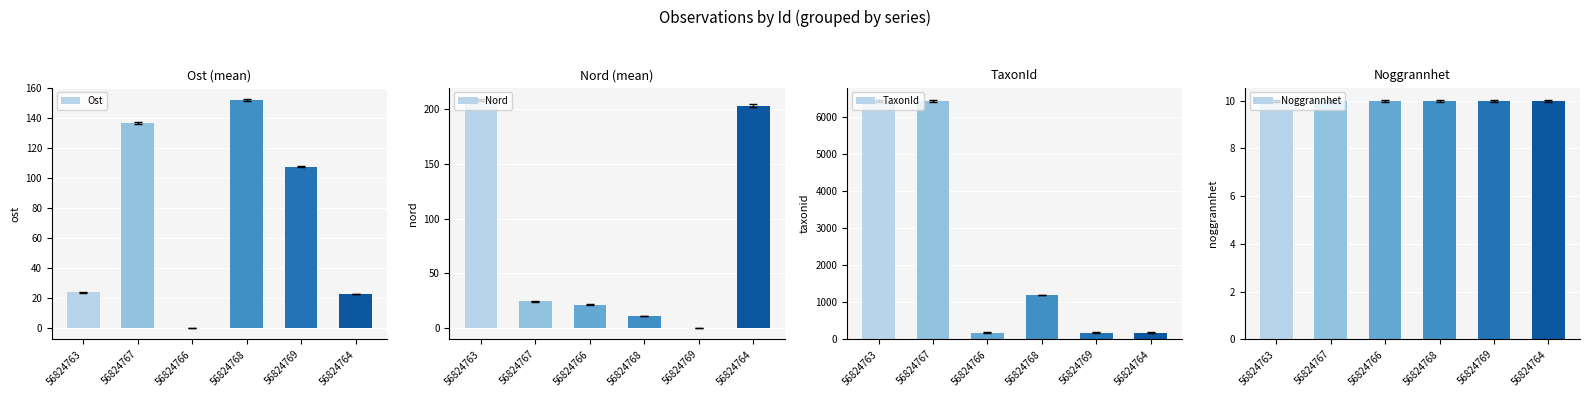

Reading right to left, extract all data points from this chart.

Ost: 22.7	107.6	152.0	0.0	136.7	23.7
Nord: 203.4	0.0	11.0	21.3	24.2	208.3
TaxonId: 185.0	185.0	1202.0	185.0	6453.0	6450.0
Noggrannhet: 10.0	10.0	10.0	10.0	10.0	10.0